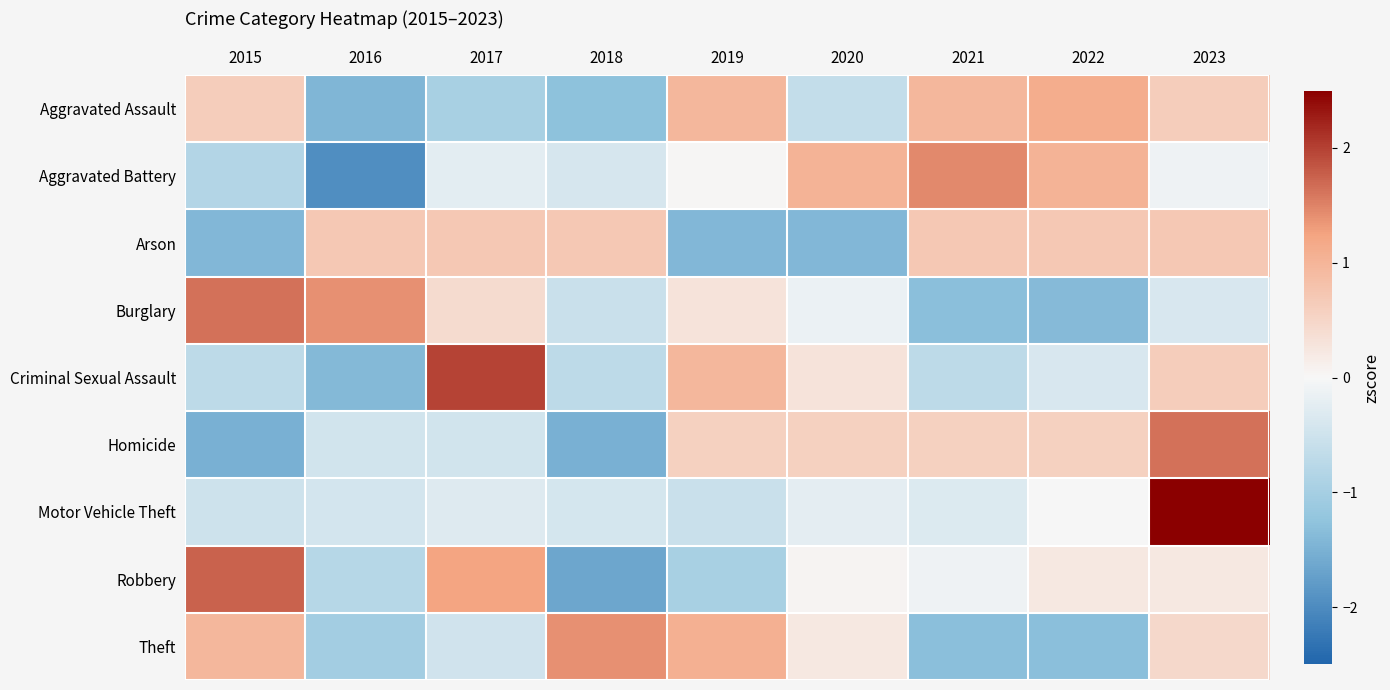

What is the maximum value shown in the chart?

2.8